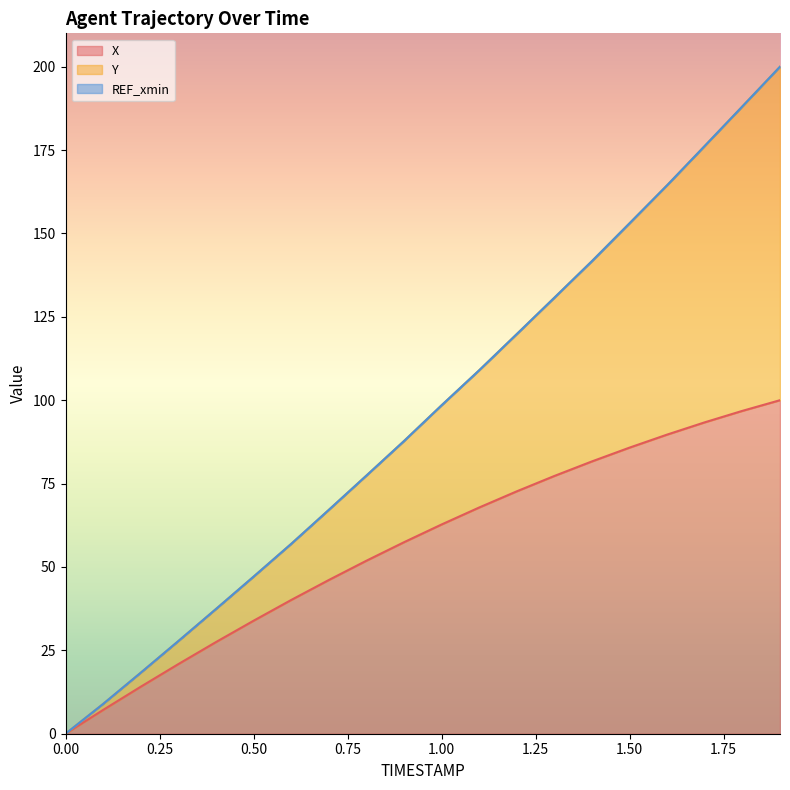

What is the total value across all series at 1.4?

223.4